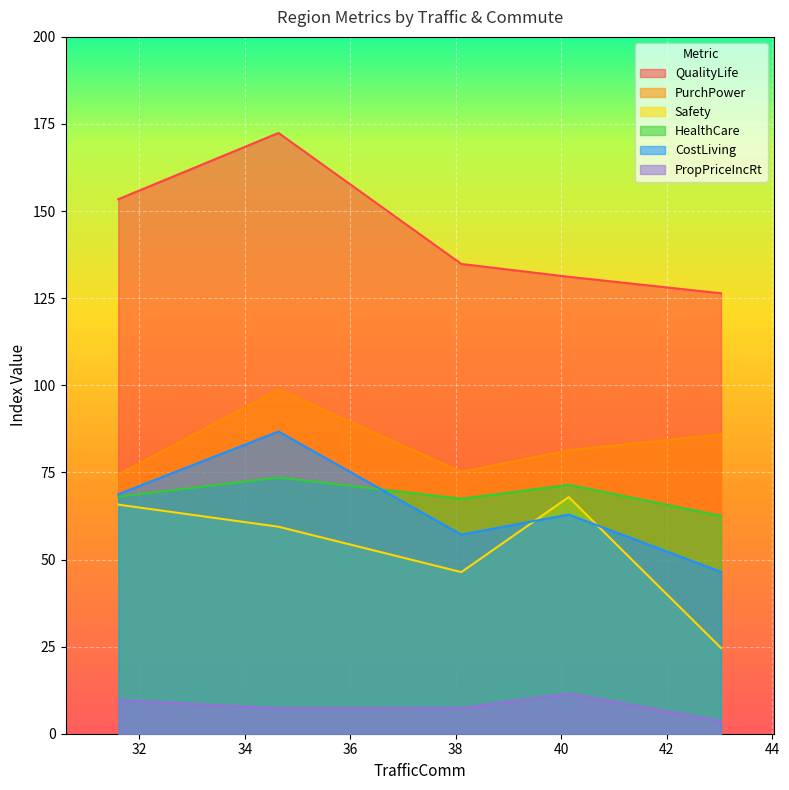

True or false: CostLiving and Safety cross at least once.

True